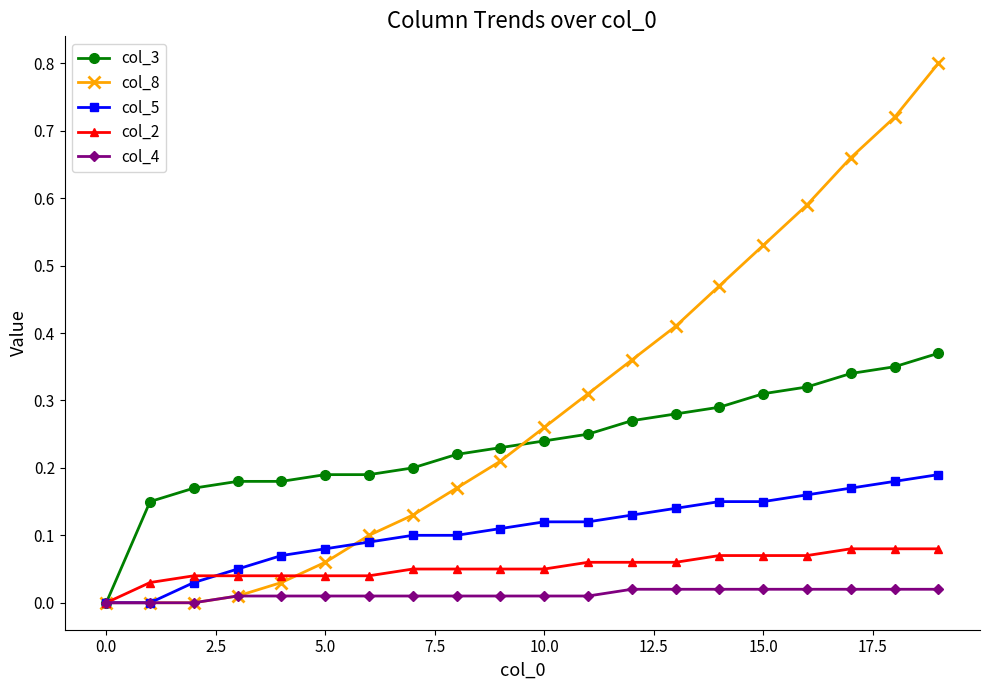

What is the maximum value shown in the chart?

0.8